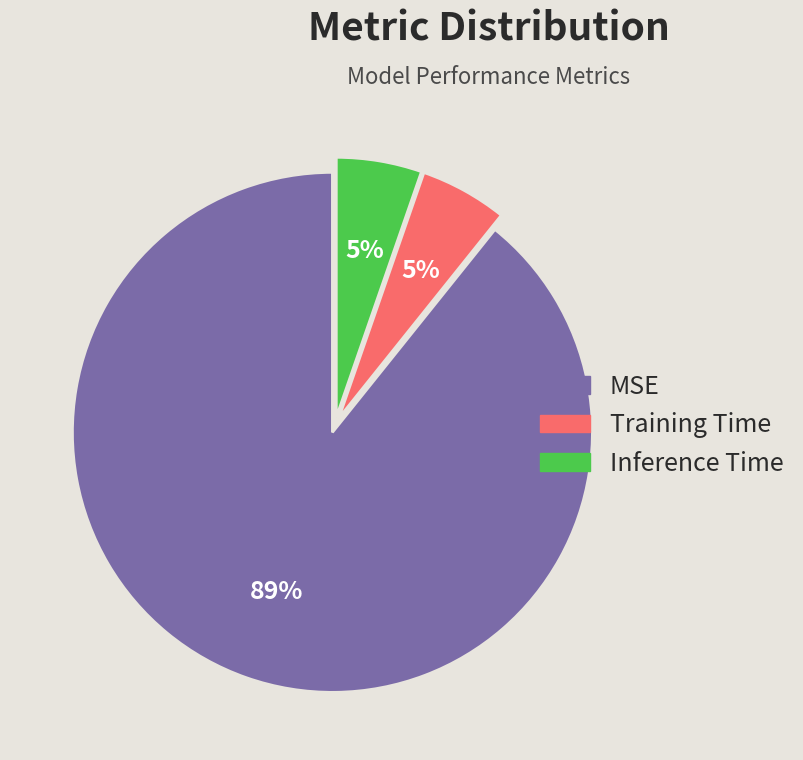

To the nearest percent, what portion does Training Time represent?

5%